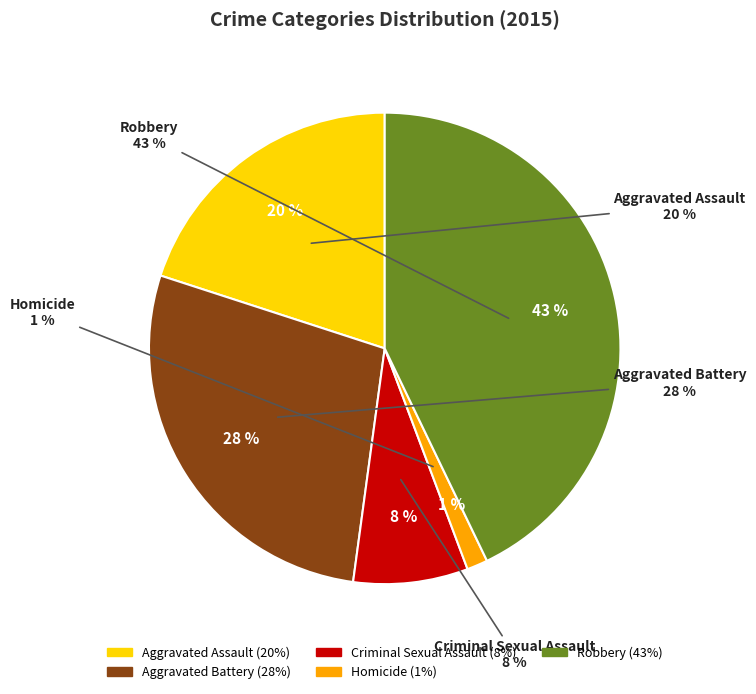

Do Criminal Sexual Assault and Homicide together represent more than half of the pie?

No